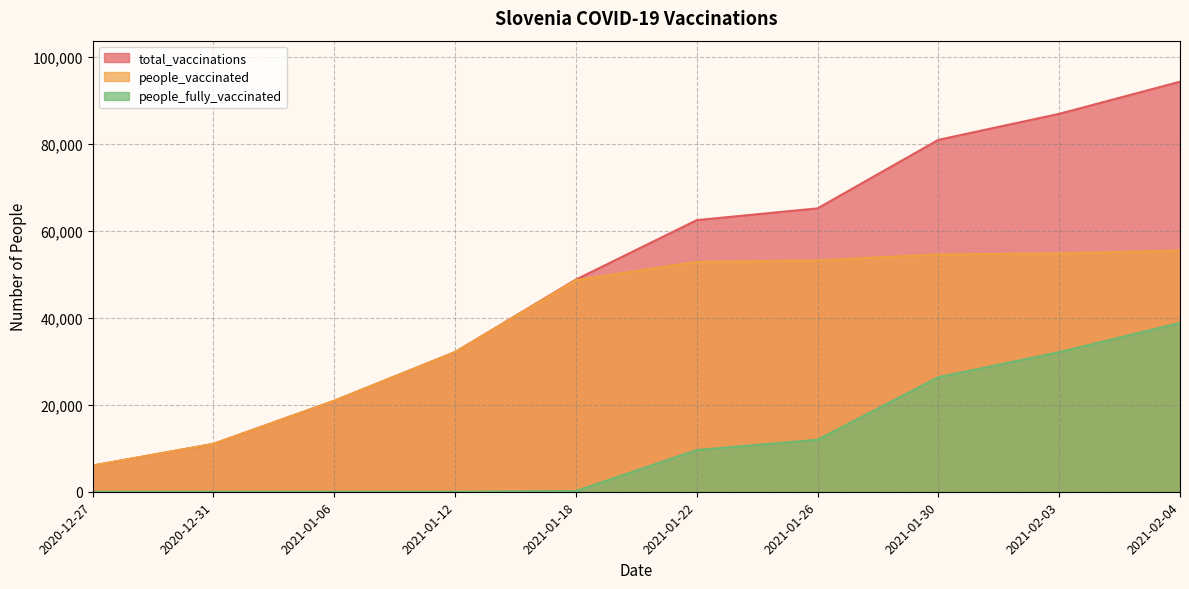

How many lines are shown in the chart?

3